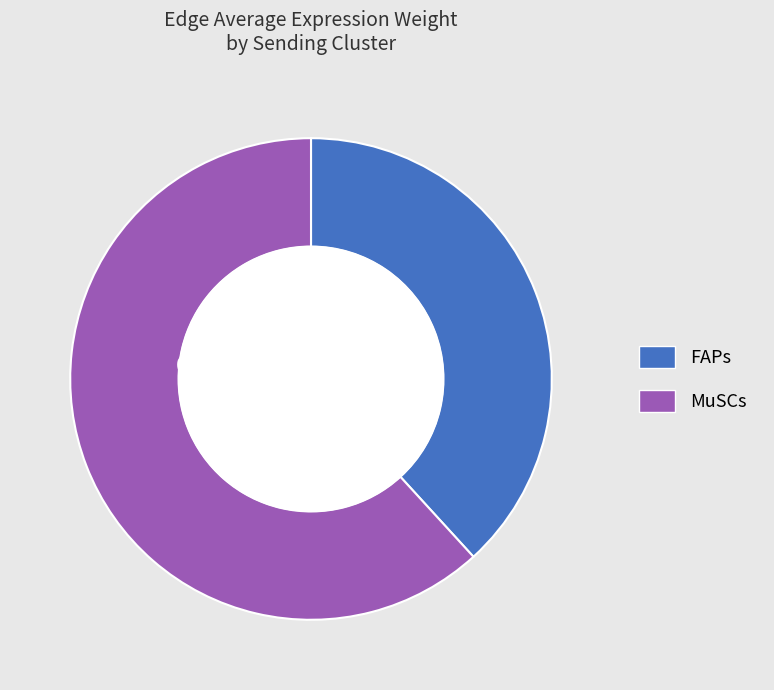

Count the number of slices in the pie.

2